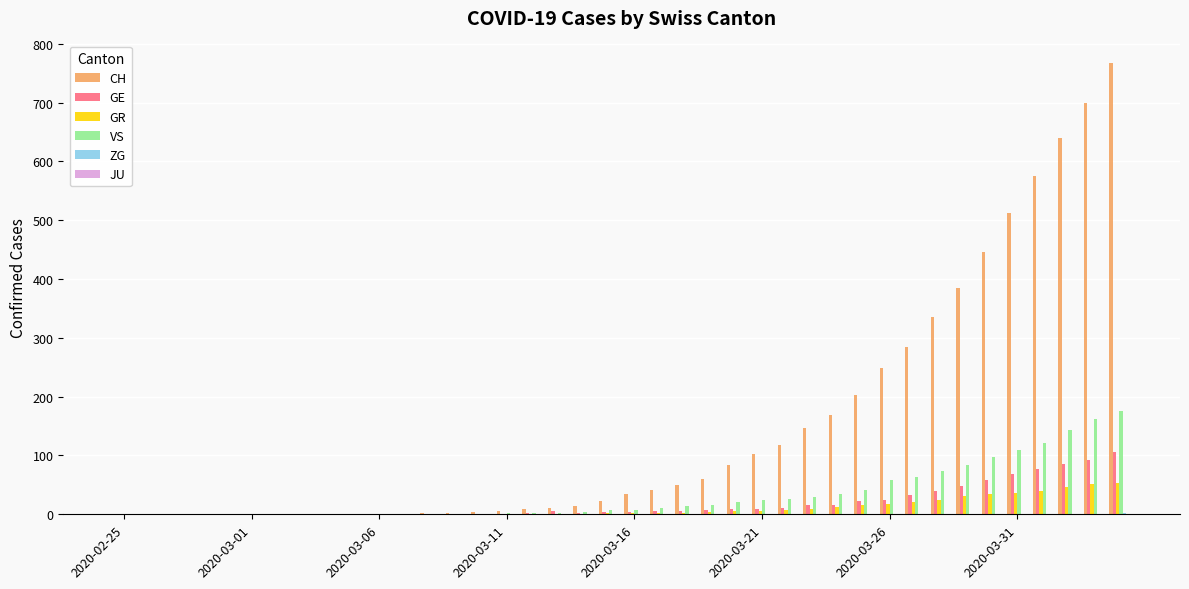

What is the highest value of the VS series?

175